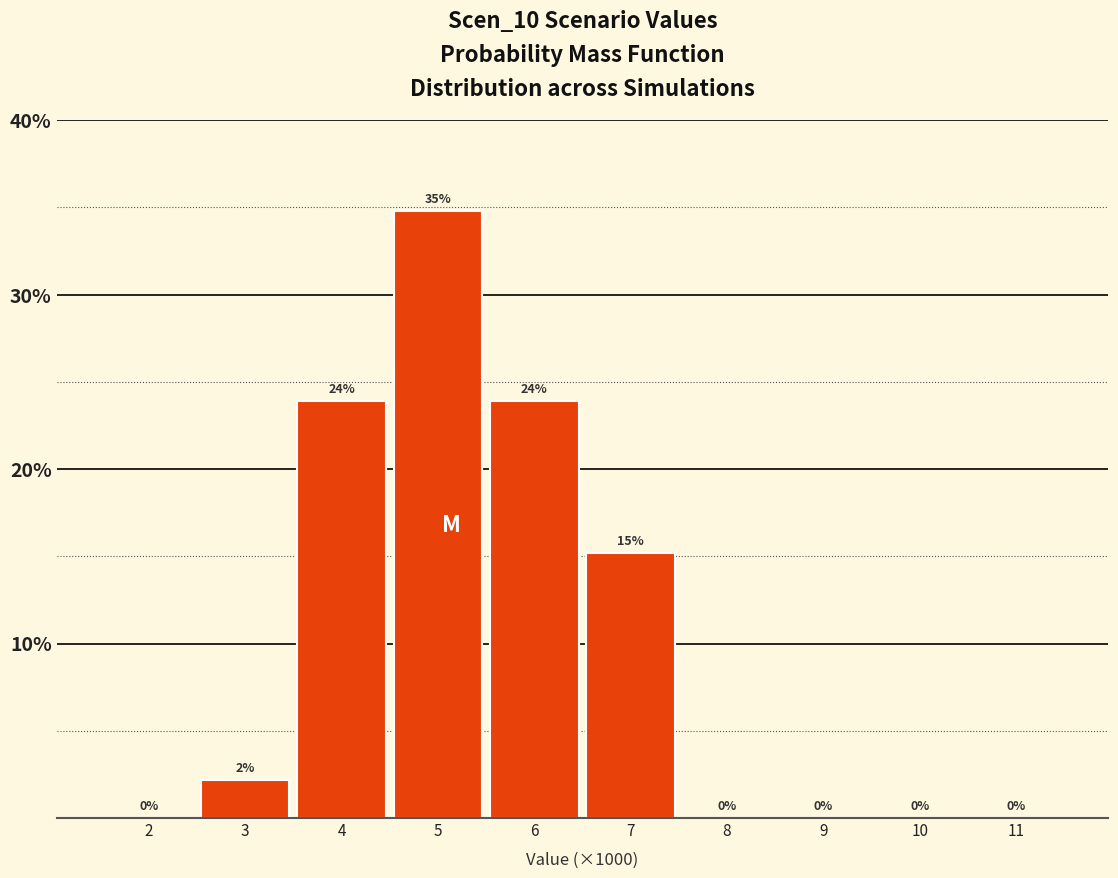

At which category does the chart reach its peak across all series?

5